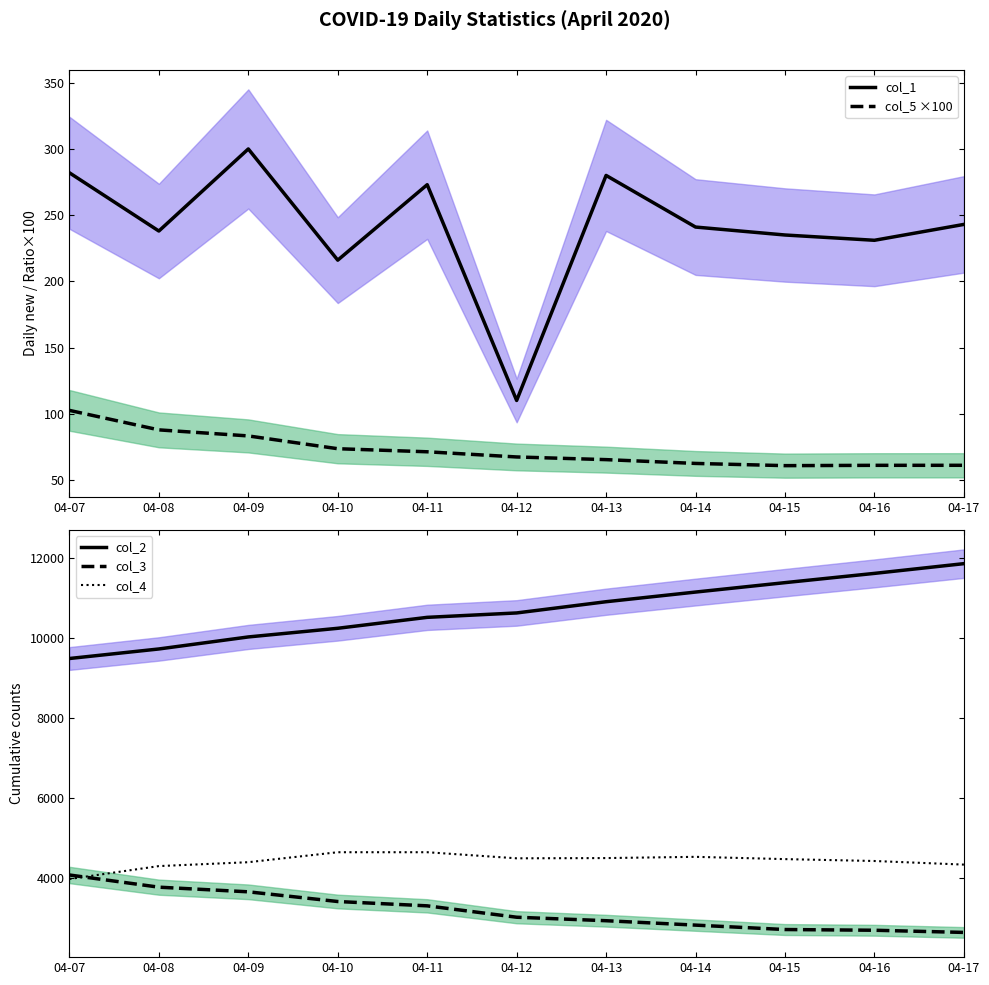

Which series ends up on top after the final intersection of col_4 and col_3?

col_4